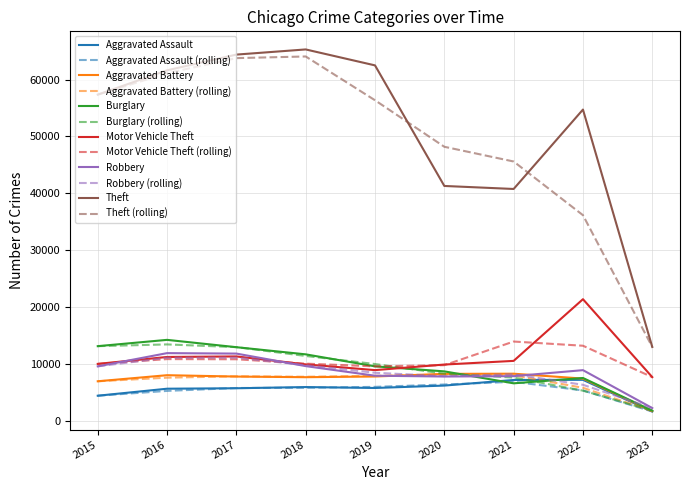

Which category has the lowest value in the Theft series?

2023